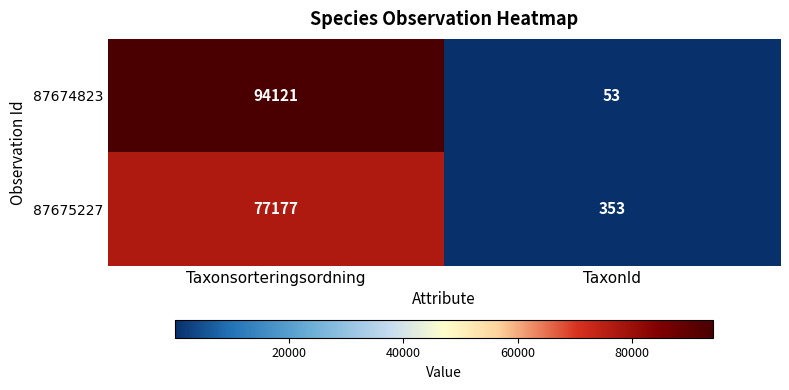

Read the 87675227 value at TaxonId.

353